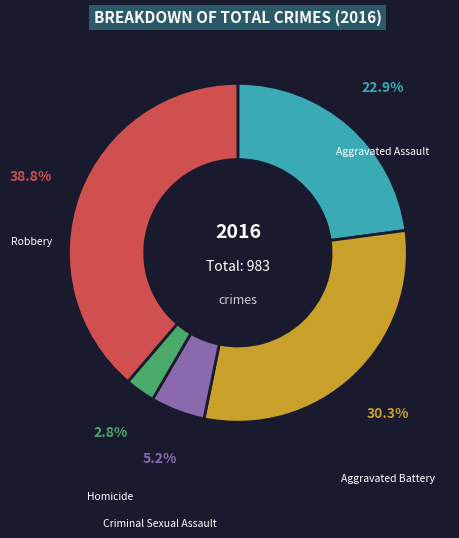

What percentage is the Aggravated Assault slice, to the nearest percent?

23%